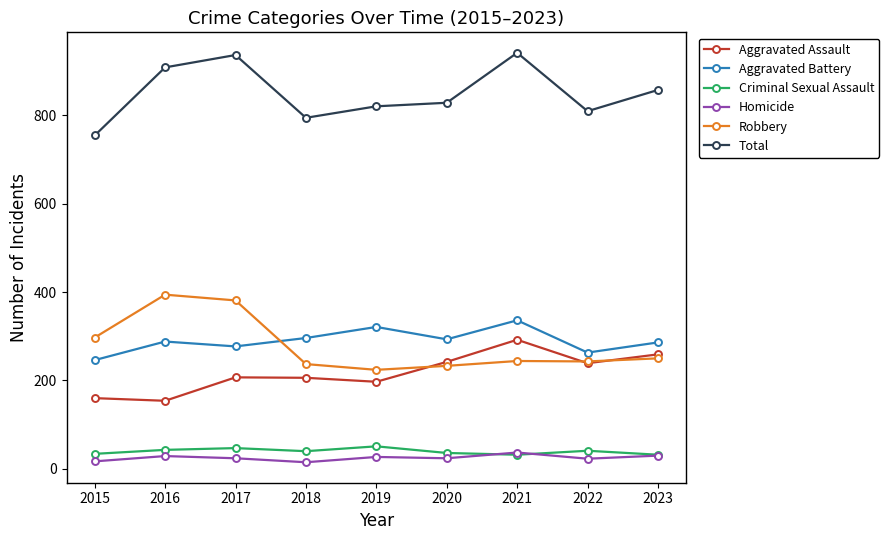

What are all the series names shown in the legend?

Aggravated Assault, Aggravated Battery, Criminal Sexual Assault, Homicide, Robbery, Total